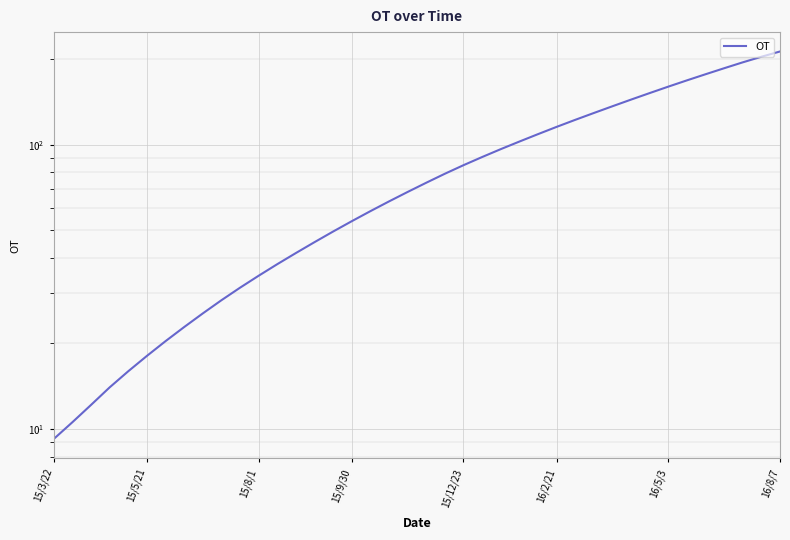

How many lines are shown in the chart?

1